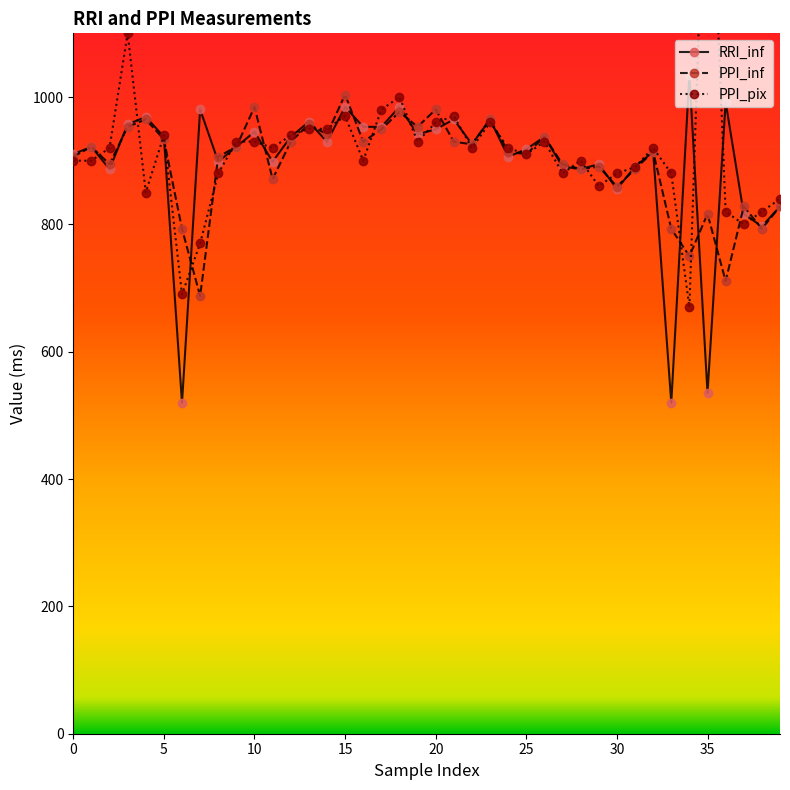

What is the label of the 31st point from the right?

9